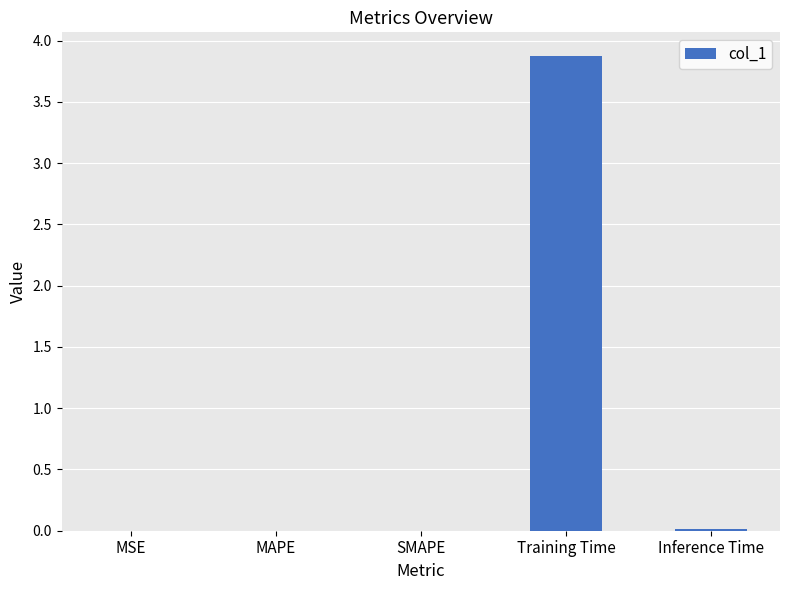

What is the average value?

0.8